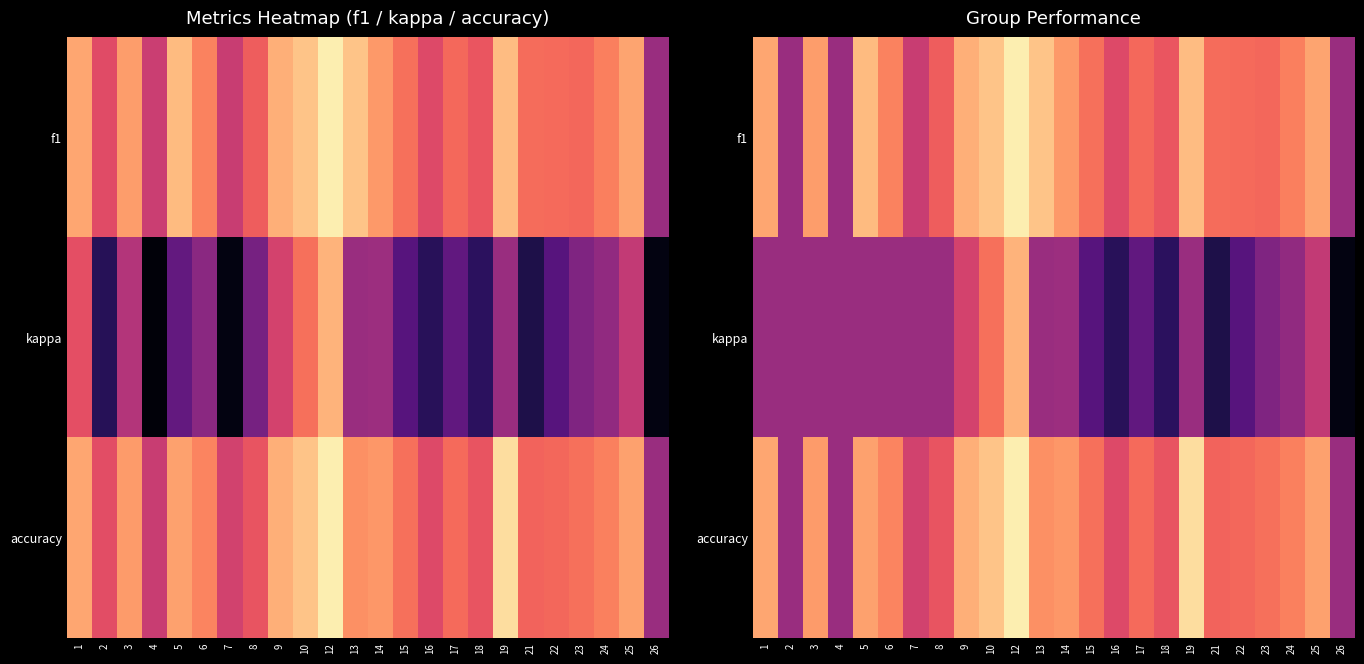

Is it true that accuracy equals 0.4 at 15?

True